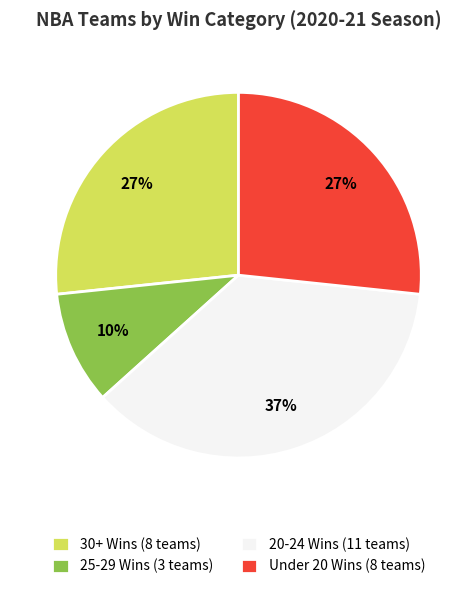

Which slice is the smallest?

25-29 Wins (3 teams)